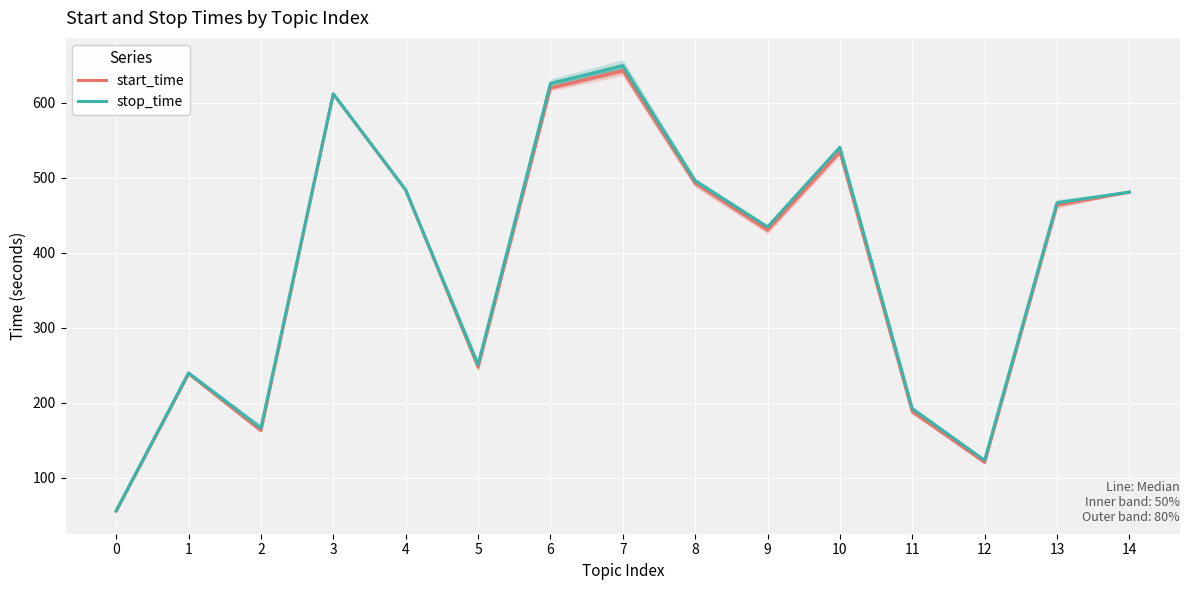

What is the minimum value for stop_time?

56.1